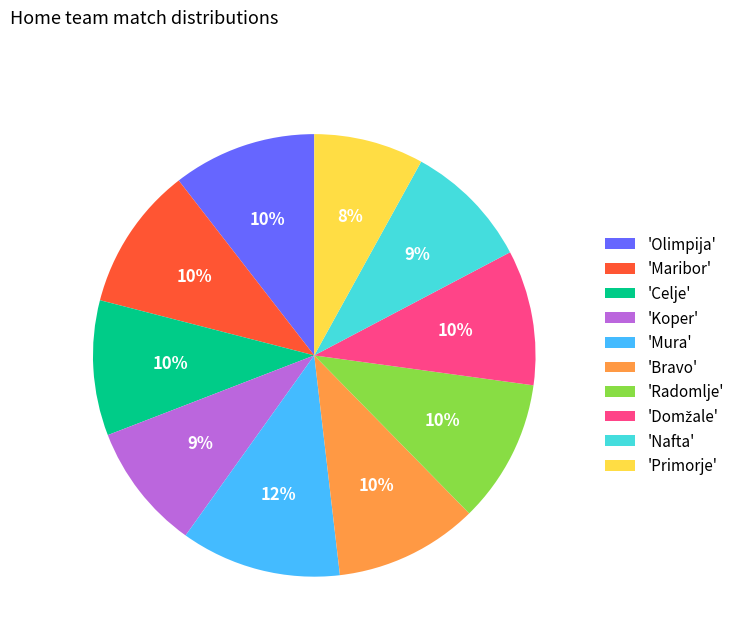

Do 'Mura' and 'Radomlje' together represent more than half of the pie?

No